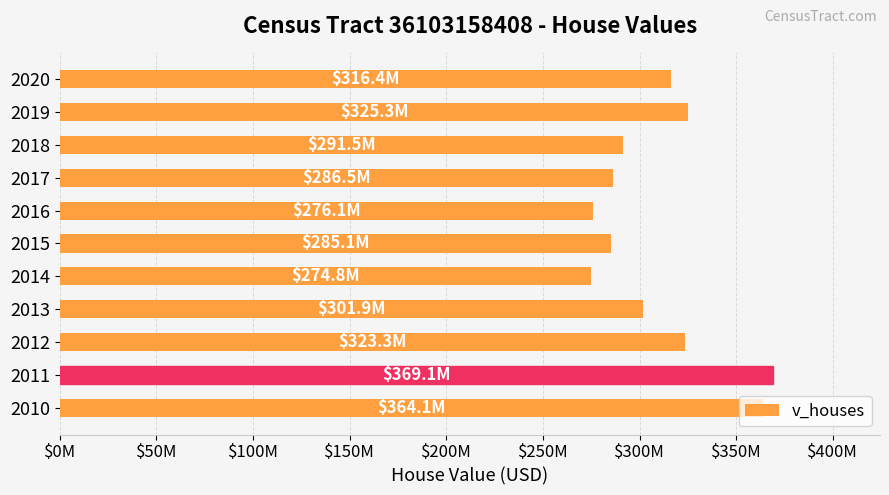

What is the difference between the second highest and minimum values?

89277400